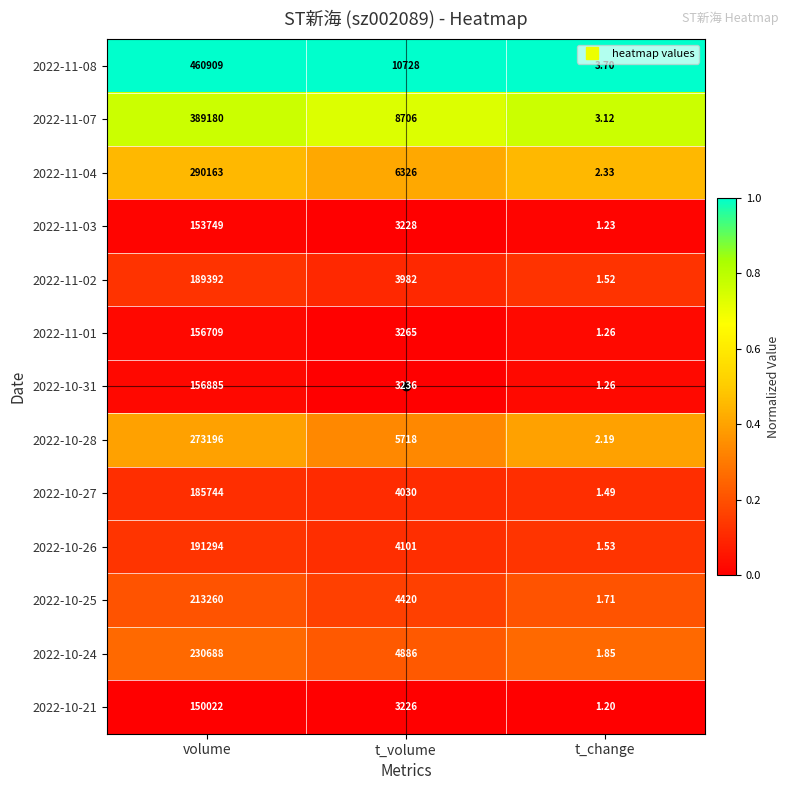

What is the total value across all series at volume?

3041191.0